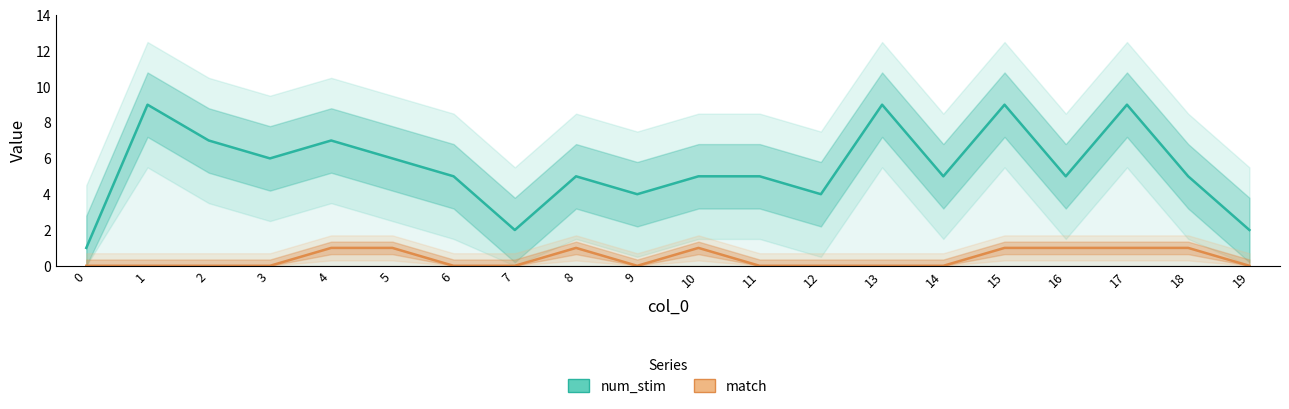

Is it true that match equals 1 at 15?

True